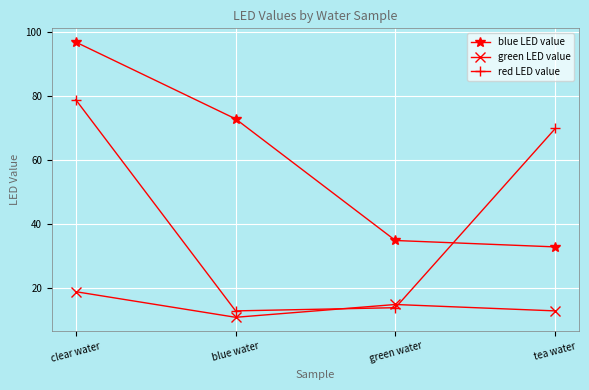

Reading right to left, extract all data points from this chart.

blue LED value: 33	35	73	97
green LED value: 13	15	11	19
red LED value: 70	14	13	79